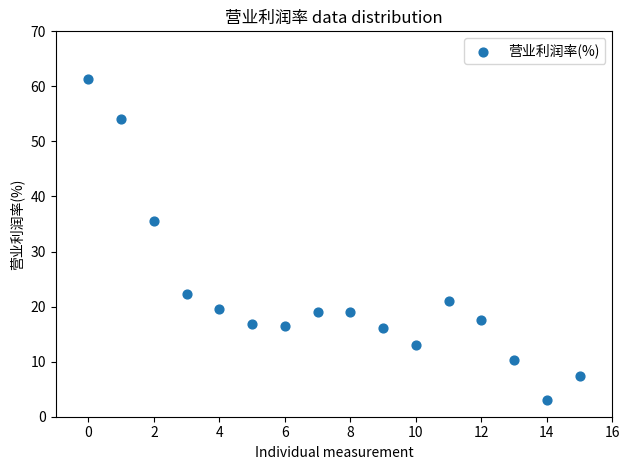

What is the range of Y values (max minus min)?

58.2